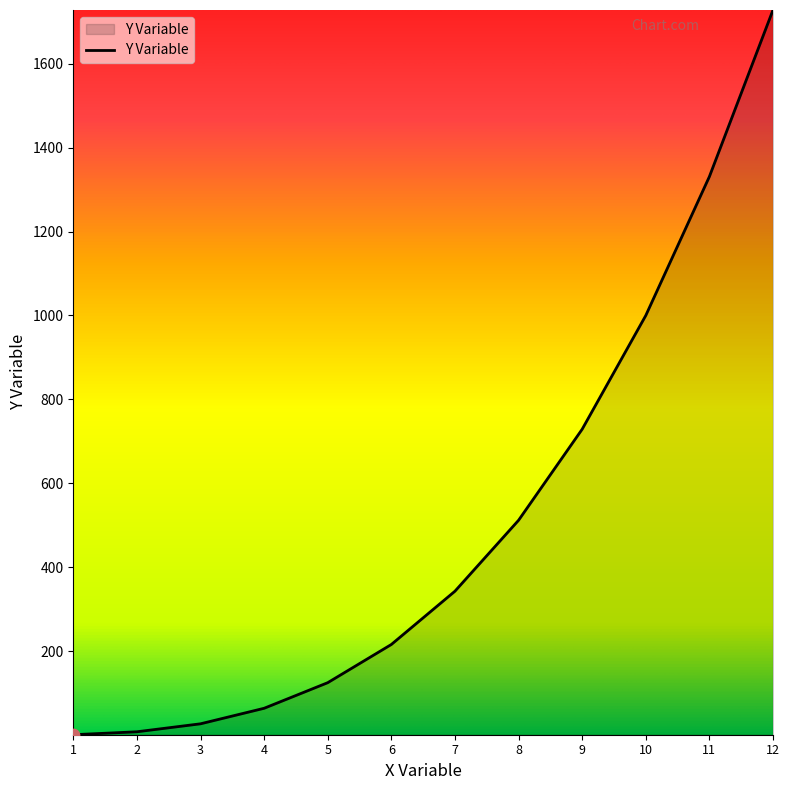

What is the change in value from 10 to 11?

+331